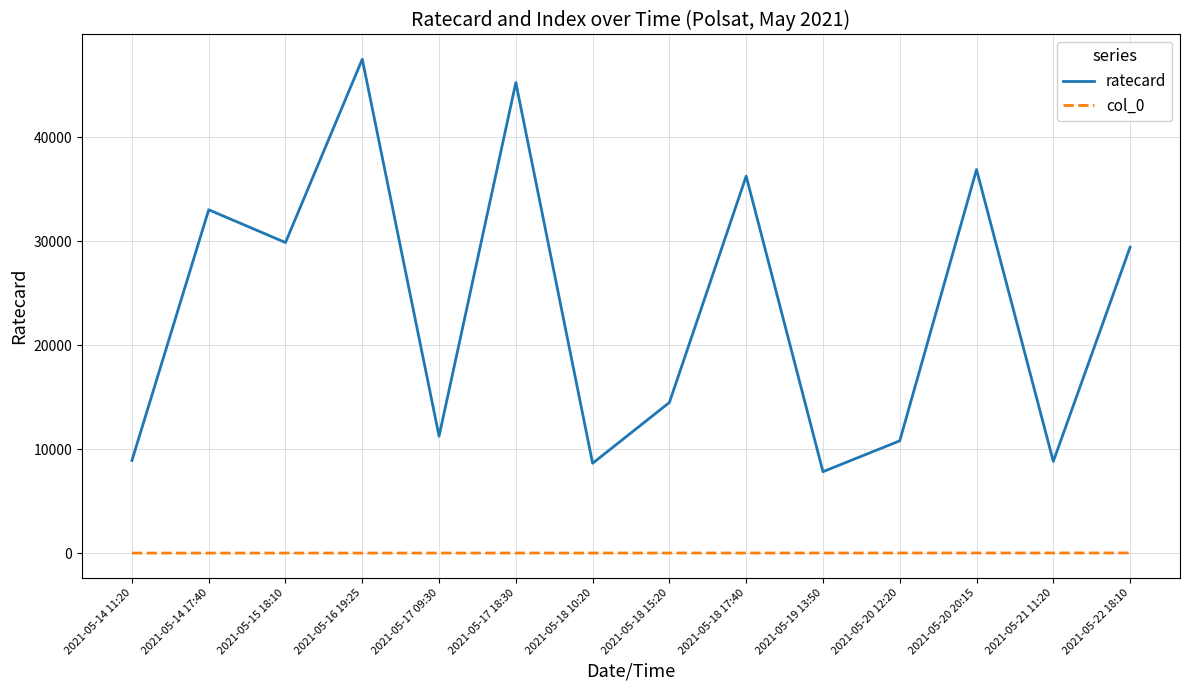

The value of ratecard at 2021-05-19 13:50 is 7830. True or false?

True